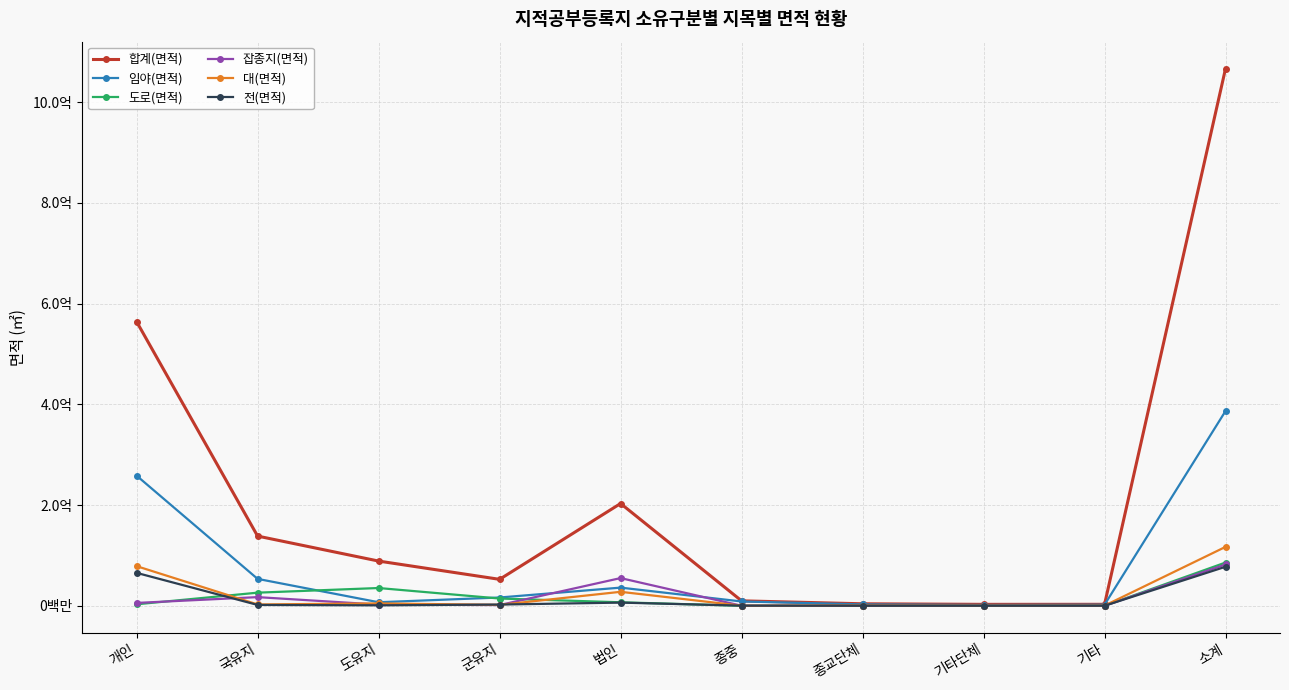

How many interior local valleys does the 임야(면적) series have?

2